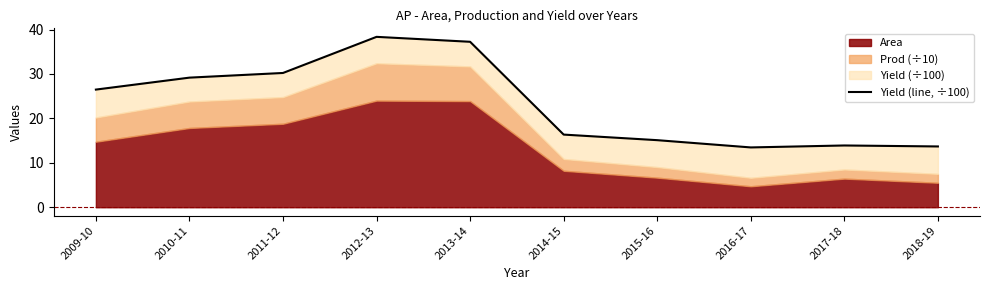

What is the smallest value displayed?

13.5